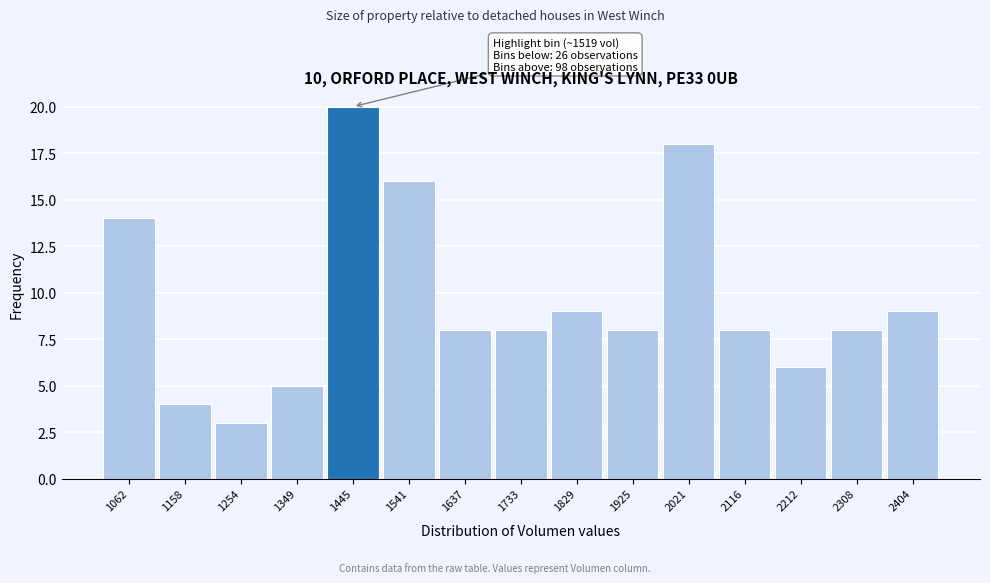

Reading left to right, what are all the values shown in this chart?

14	4	3	5	20	16	8	8	9	8	18	8	6	8	9